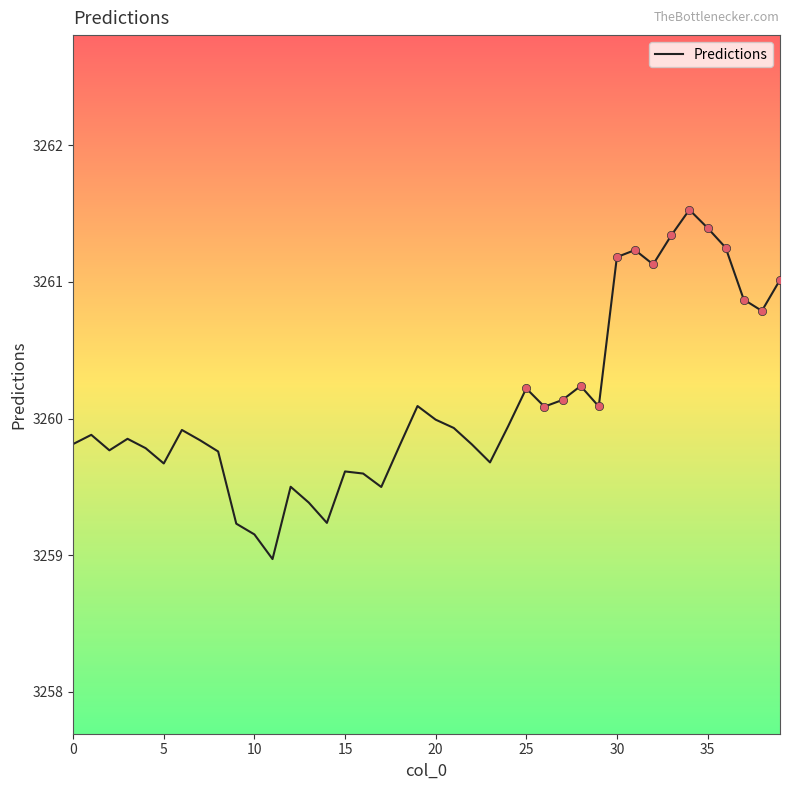

The Predictions series shows 3259.2 at 10. True or false?

True